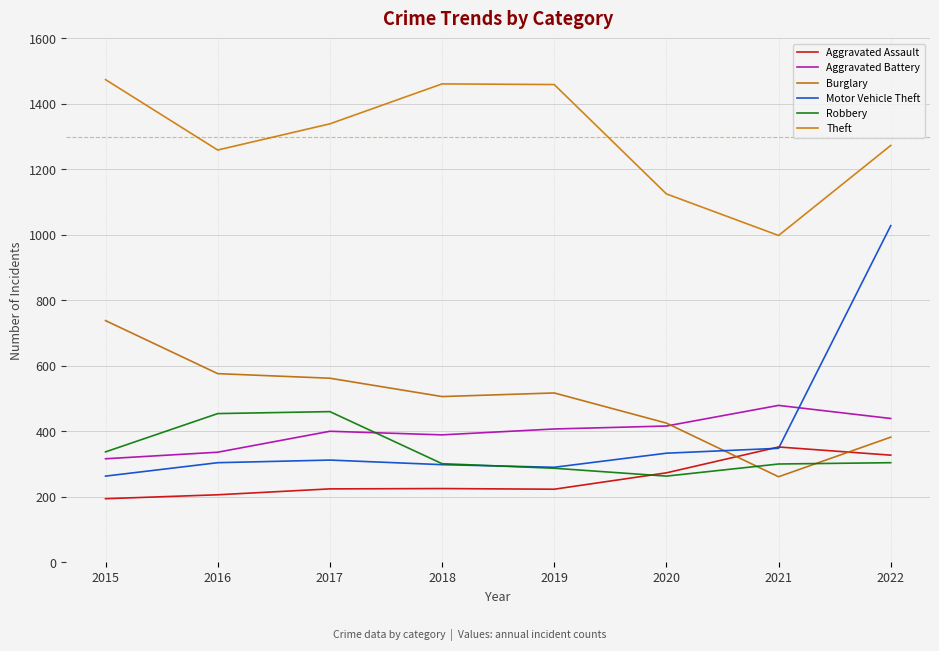

What are all the series names shown in the legend?

Aggravated Assault, Aggravated Battery, Burglary, Motor Vehicle Theft, Robbery, Theft